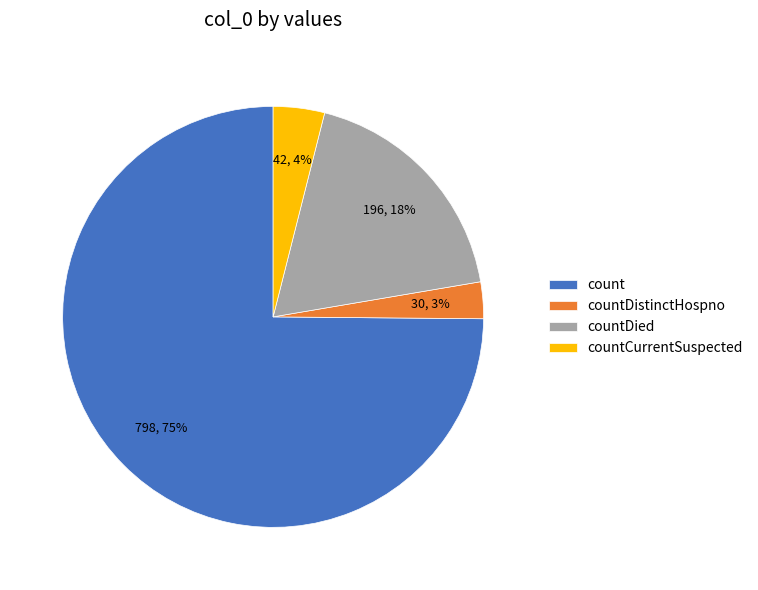

What percentage is the countCurrentSuspected slice, to the nearest percent?

4%